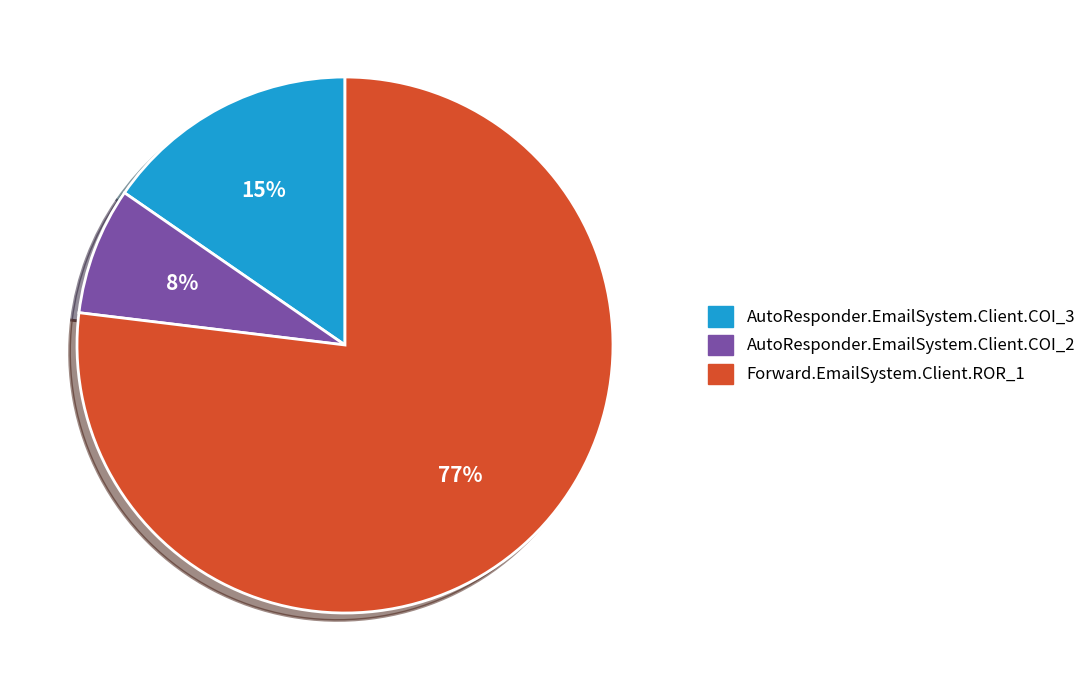

Do AutoResponder.EmailSystem.Client.COI_2 and AutoResponder.EmailSystem.Client.COI_3 together represent more than half of the pie?

No